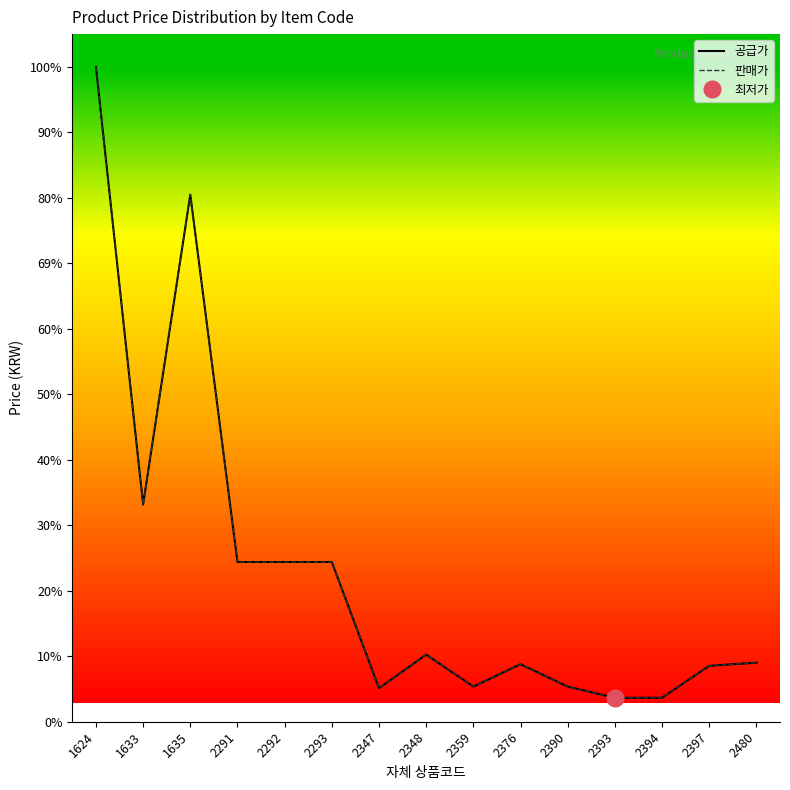

Reading right to left, list all the values displayed in this chart.

공급가: 2480=1850.0	2397=1750.0	2394=750.0	2393=750.0	2390=1100.0	2376=1800.0	2359=1100.0	2348=2100.0	2347=1050.0	2293=5000.0	2292=5000.0	2291=5000.0	1635=16500.0	1633=6800.0	1624=20500.0
판매가: 2480=1850.0	2397=1750.0	2394=750.0	2393=750.0	2390=1100.0	2376=1800.0	2359=1100.0	2348=2100.0	2347=1050.0	2293=5000.0	2292=5000.0	2291=5000.0	1635=16500.0	1633=6800.0	1624=20500.0